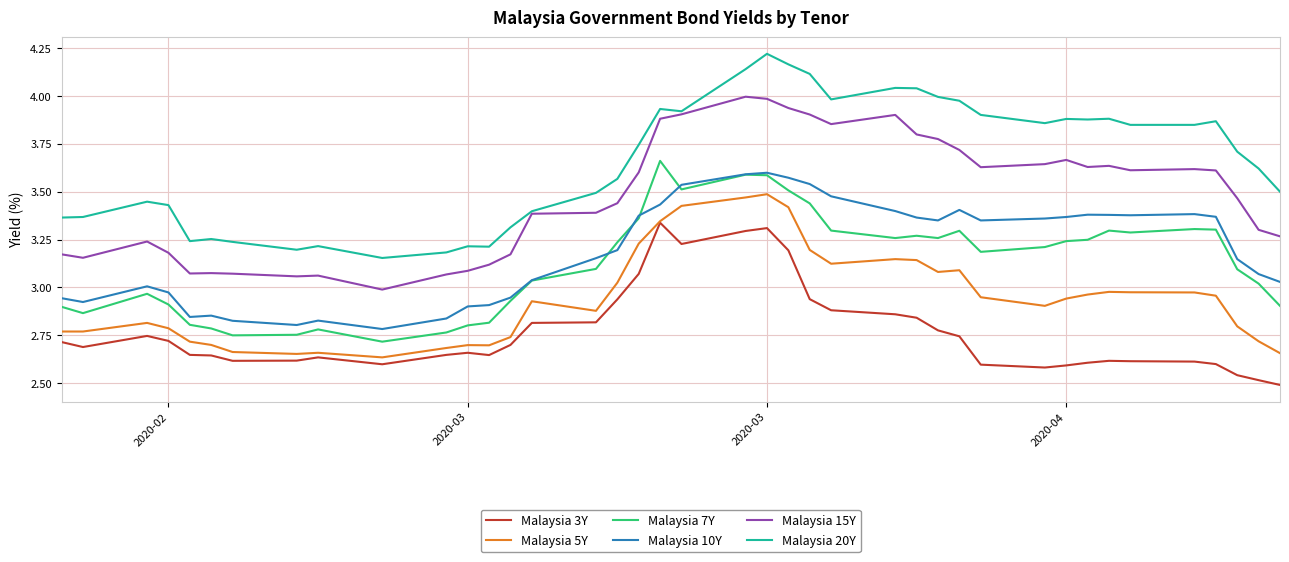

Is this an area chart (filled region under the line)?

No